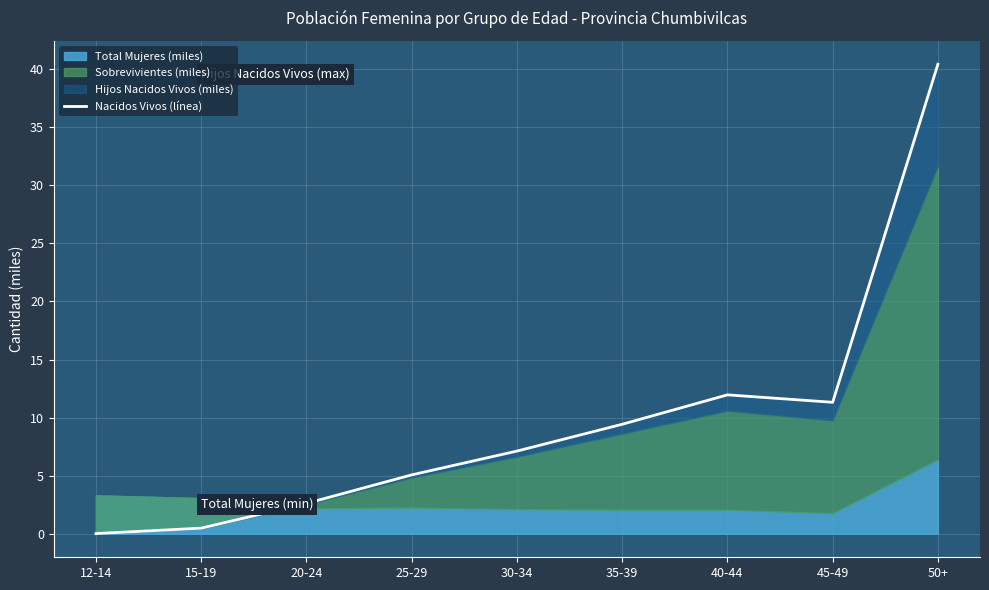

Read the value at 20-24.

2.6